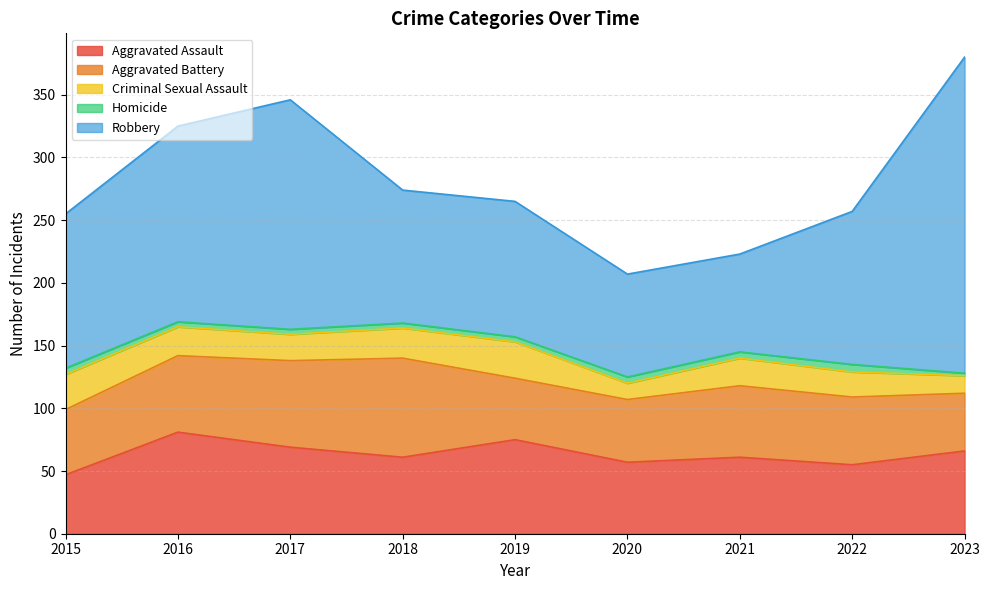

The value of Aggravated Battery at 2018 is 130. True or false?

False